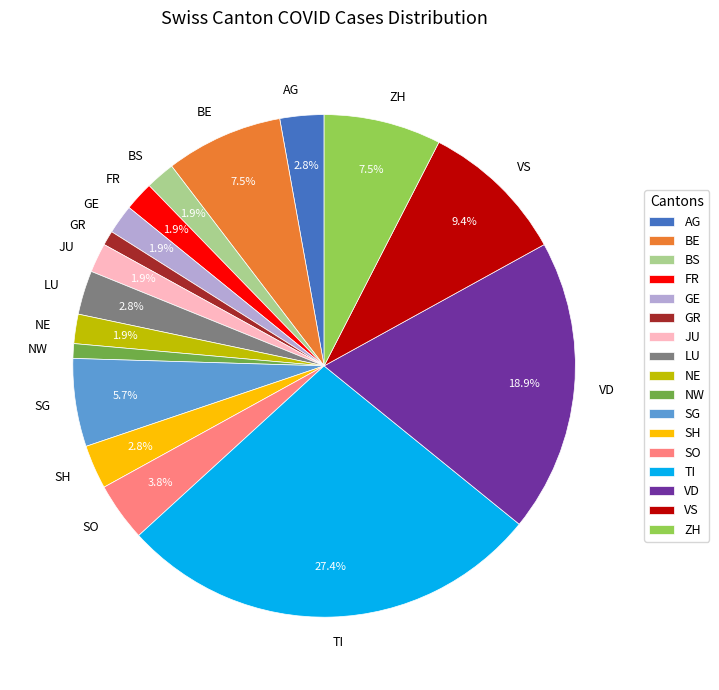

Between SO and GE, which is larger?

SO